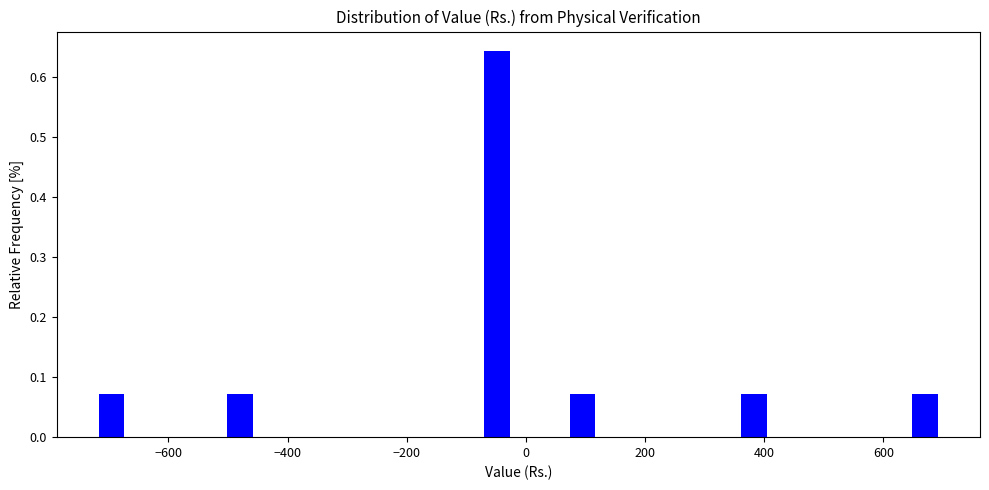

Around what value on the x-axis is the tallest bar? Give the approximate position of its centre, as read against the axis.

-40